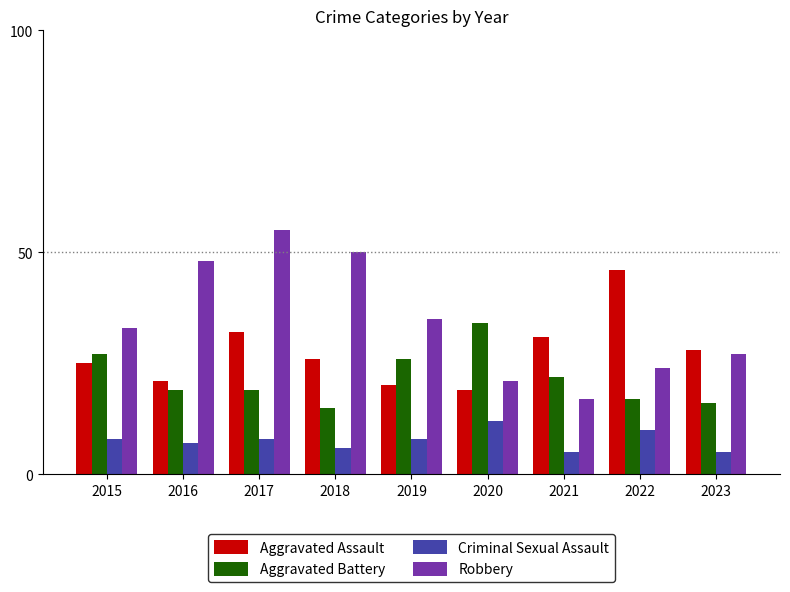

What is the value of the Aggravated Assault bar at the 5th from the left?

20